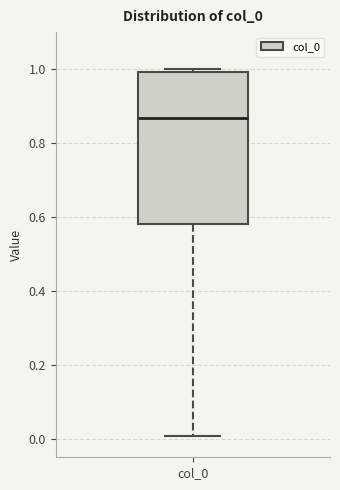

Transcribe this box plot: give where the median line is, the range the box spans, and where the two whiskers end, as read against the y-axis. The values are not printed on the chart, so give them approximately, as read against the axis.

median 0.86, box 0.58 to 1.00, whiskers 0.00 to 1.00 (just above the box's upper edge)